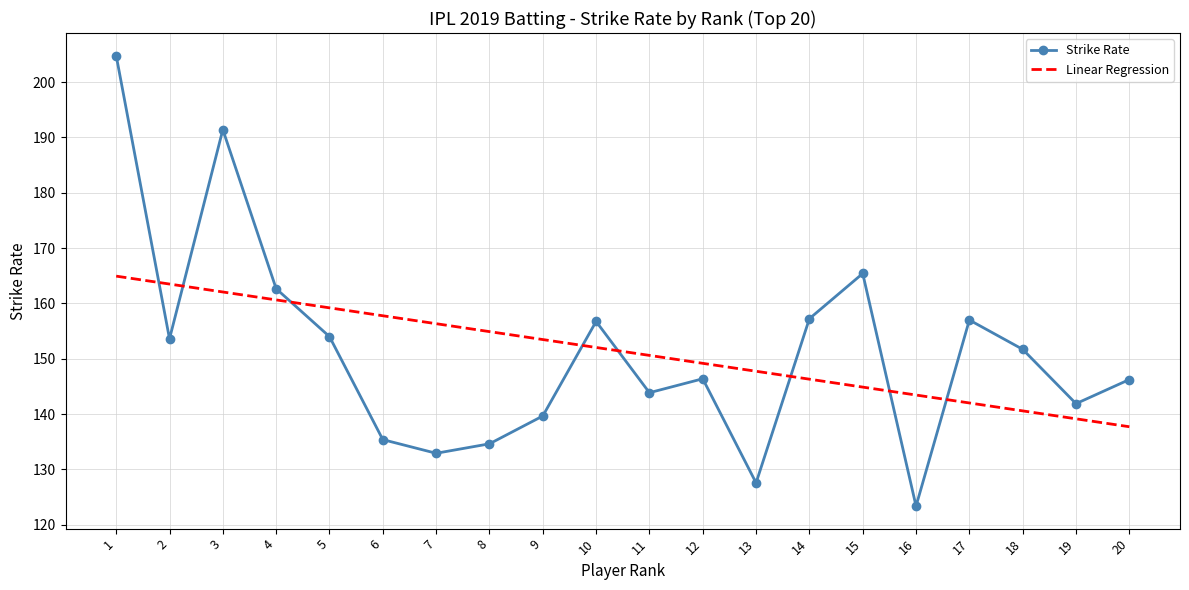

What is the average value of the Linear Regression series?

151.3